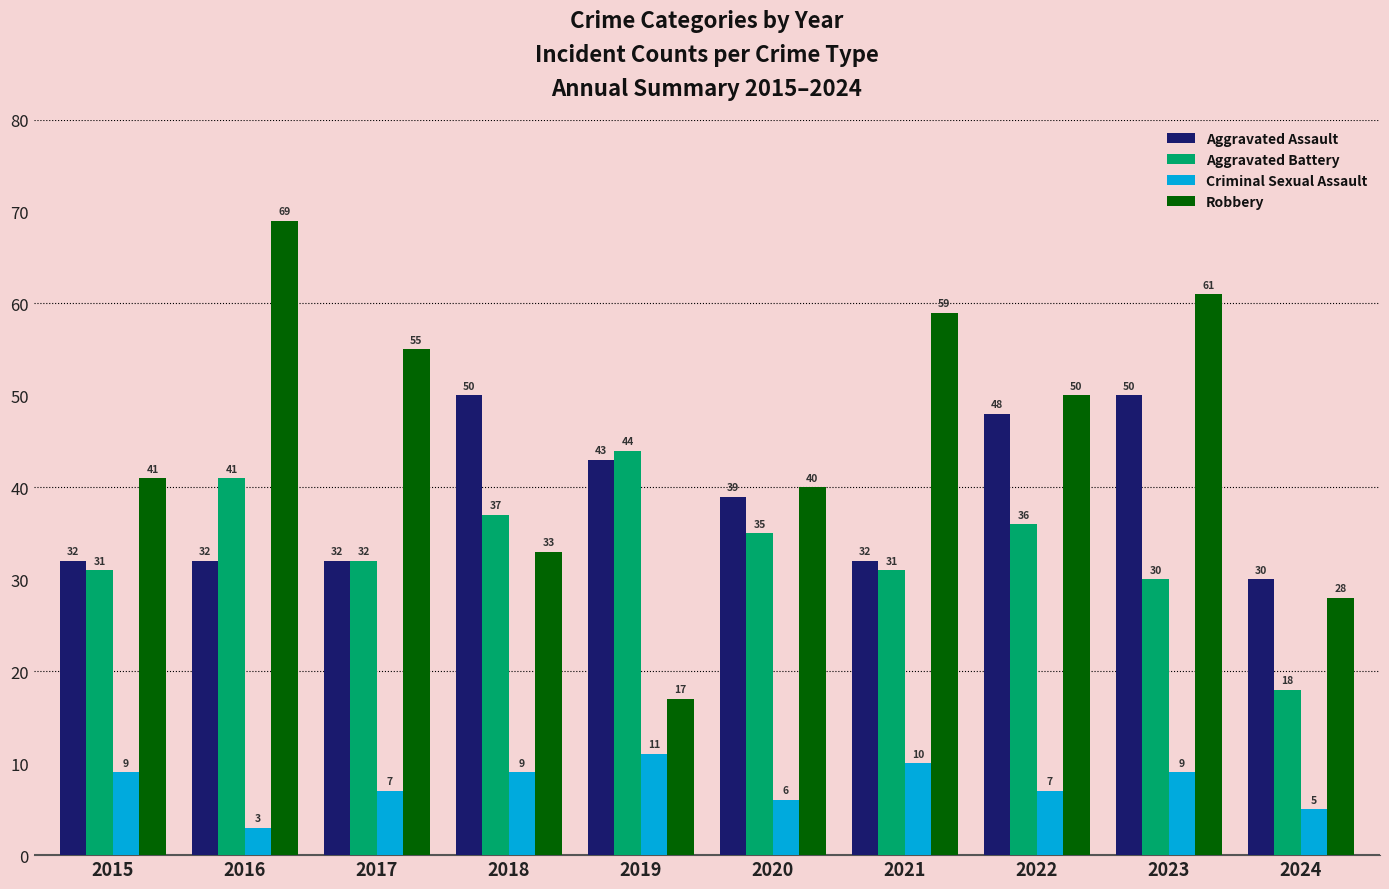

Which label corresponds to the smallest value in the chart?

2016